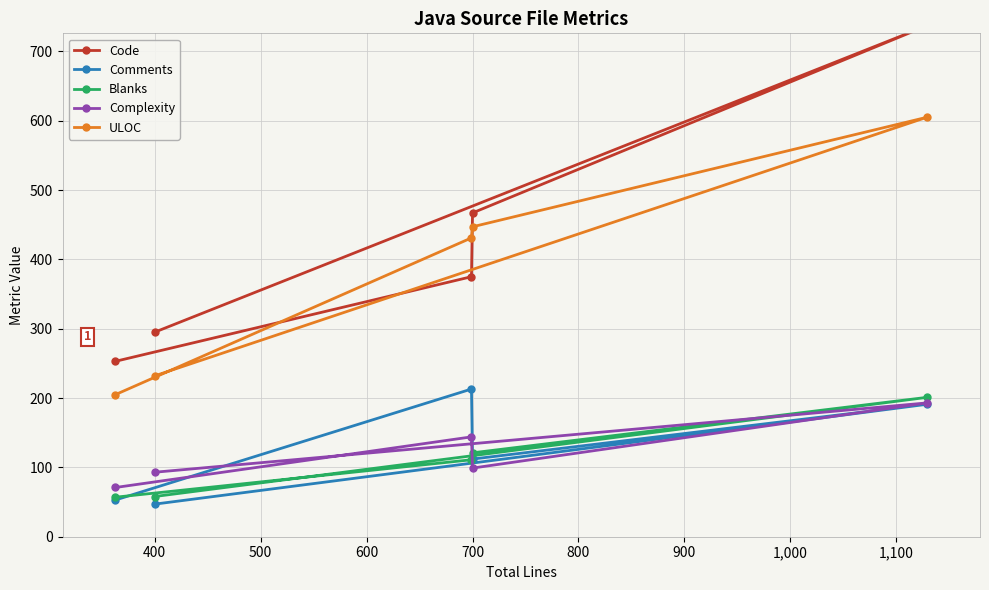

Count the number of data series in this chart.

5